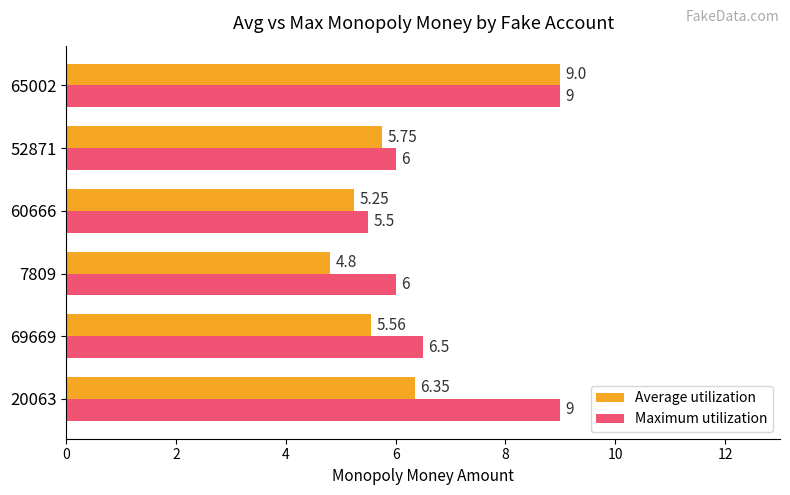

Rank the series by their average value, from lowest to highest.

Average utilization, Maximum utilization